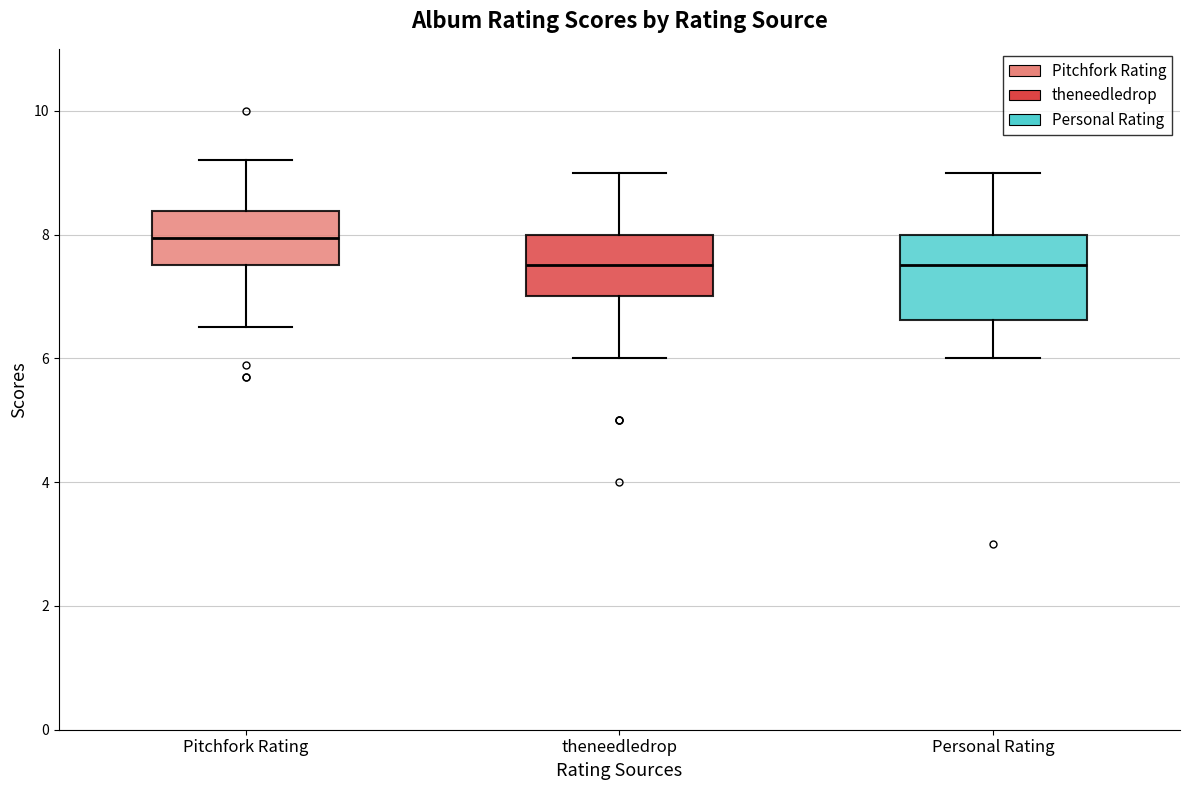

Where does the upper whisker of the box for Pitchfork Rating end on the y-axis? The values are not printed on the chart, so give them approximately, as read against the axis.

9.2